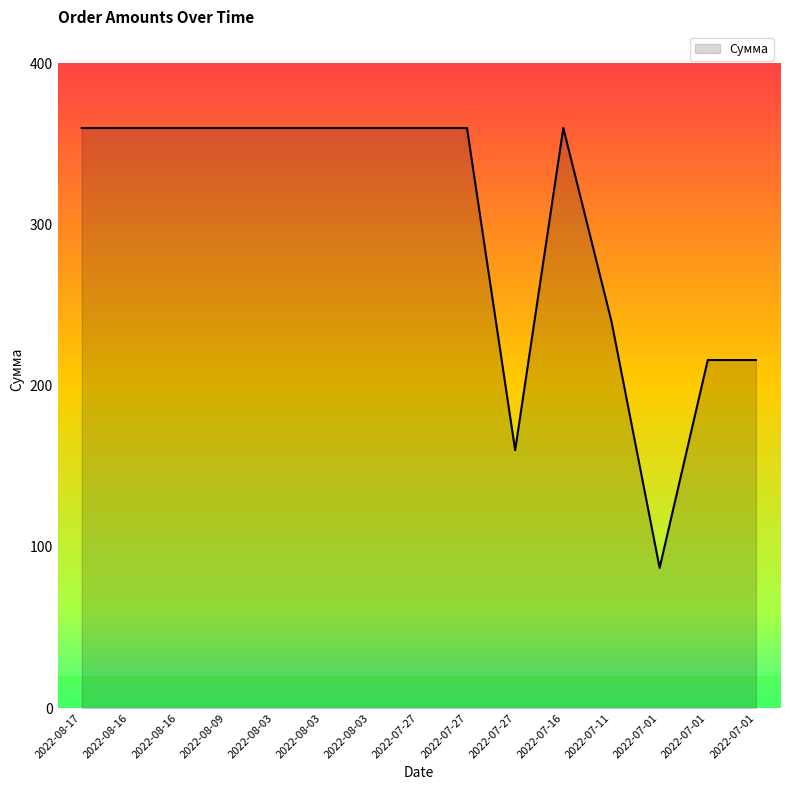

Does the chart have visible grid lines?

No